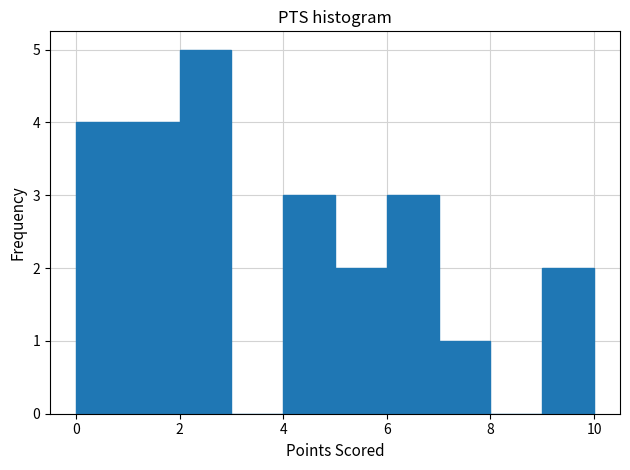

What is the height of the bar covering 1 to 2 on the x-axis? The values are not printed on the chart, so give them approximately, as read against the axis.

4